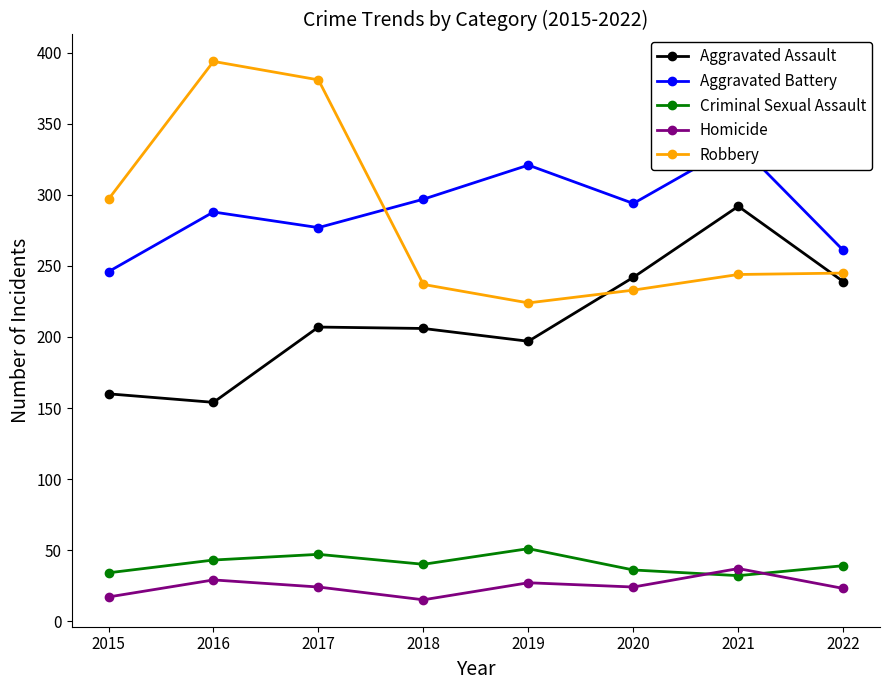

The Aggravated Assault series shows 154 at 2016. True or false?

True